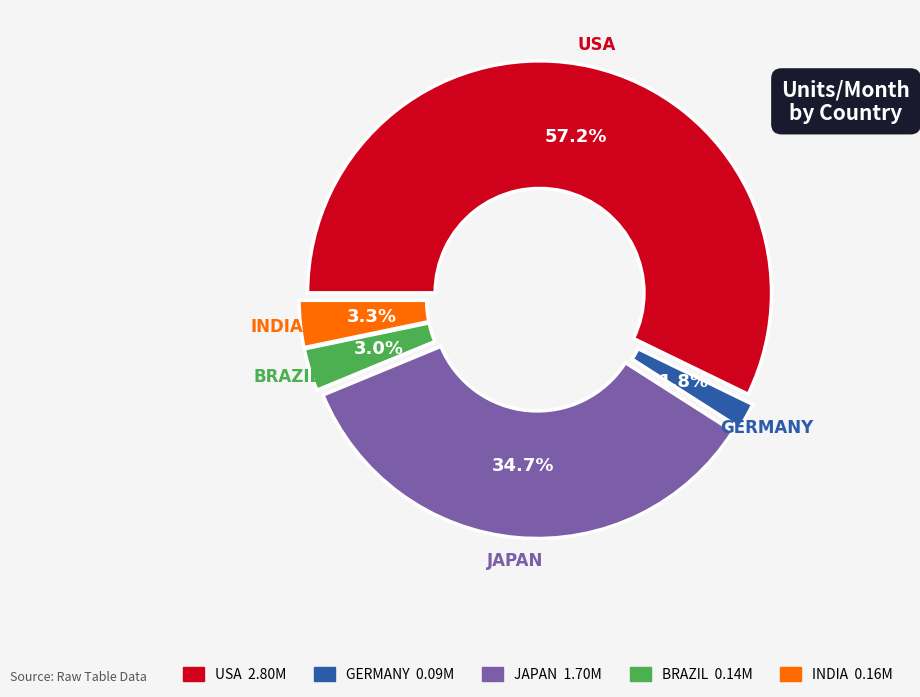

Which slice is the smallest?

GERMANY